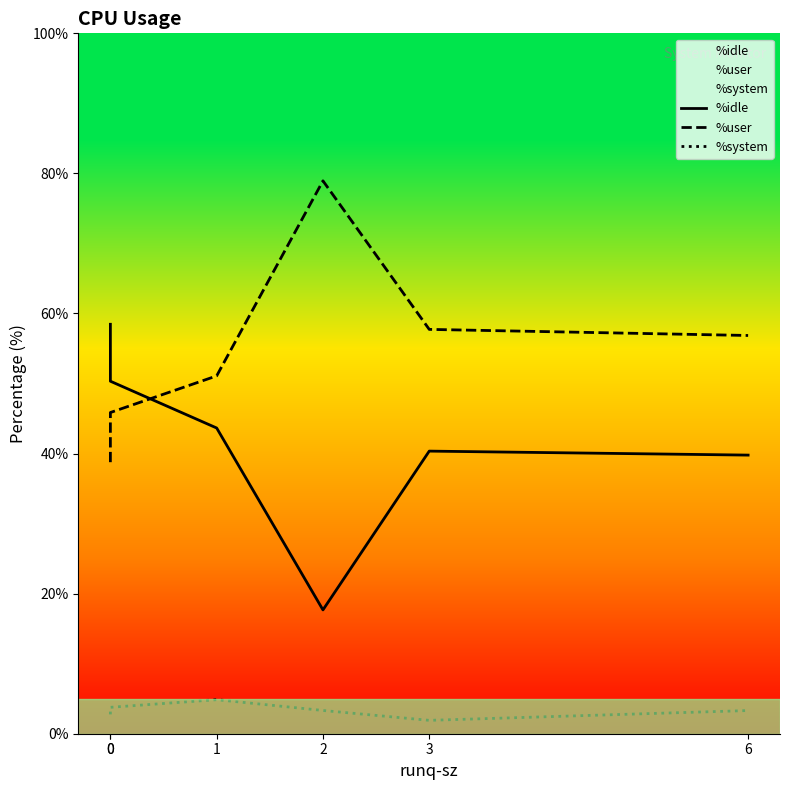

Which series has the largest range (max minus min)?

%idle